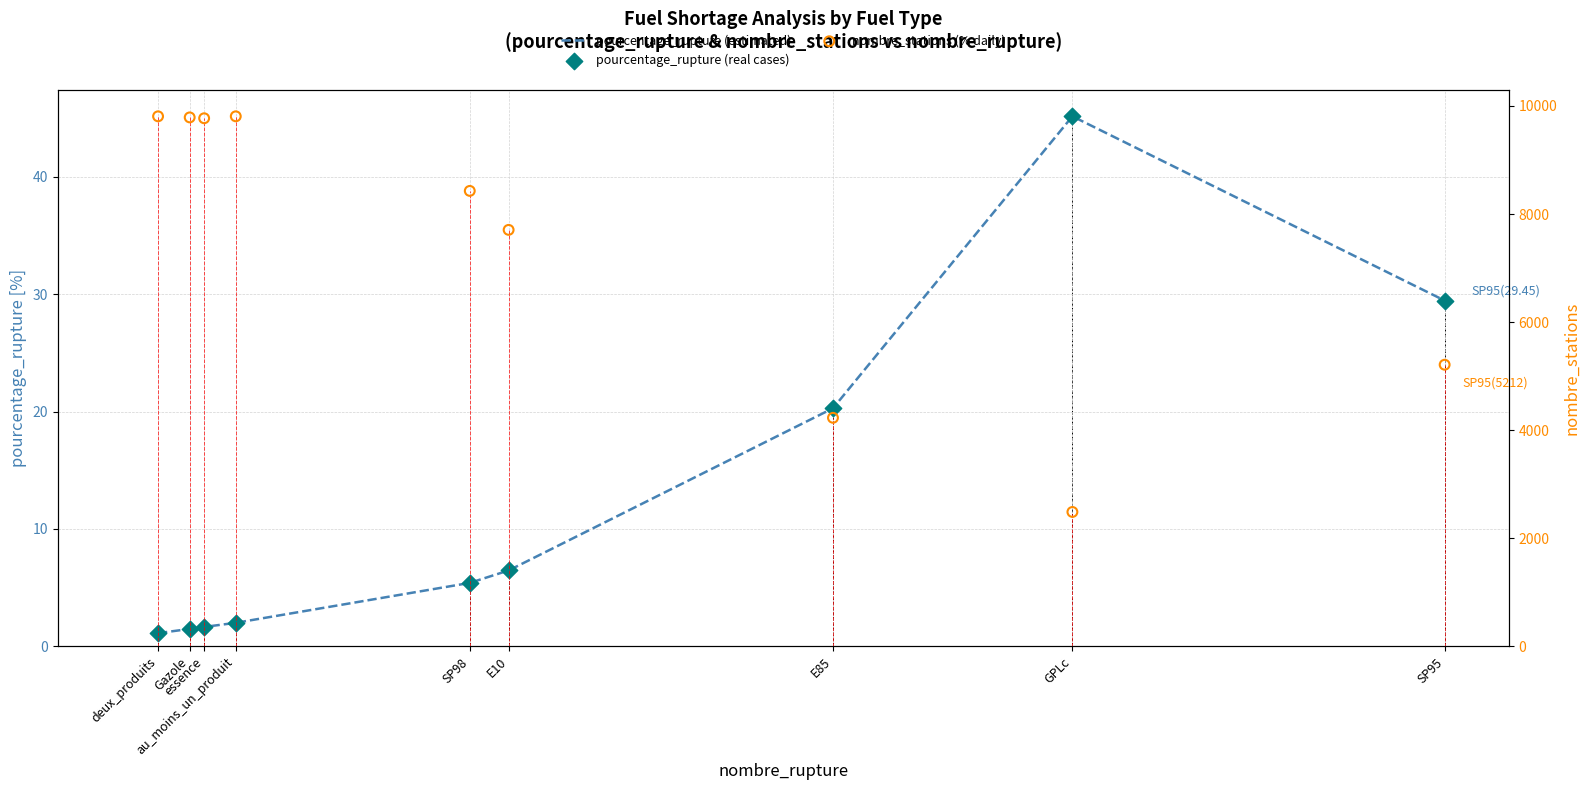

Which series has the widest spread of Y values?

nombre_stations (% daily)